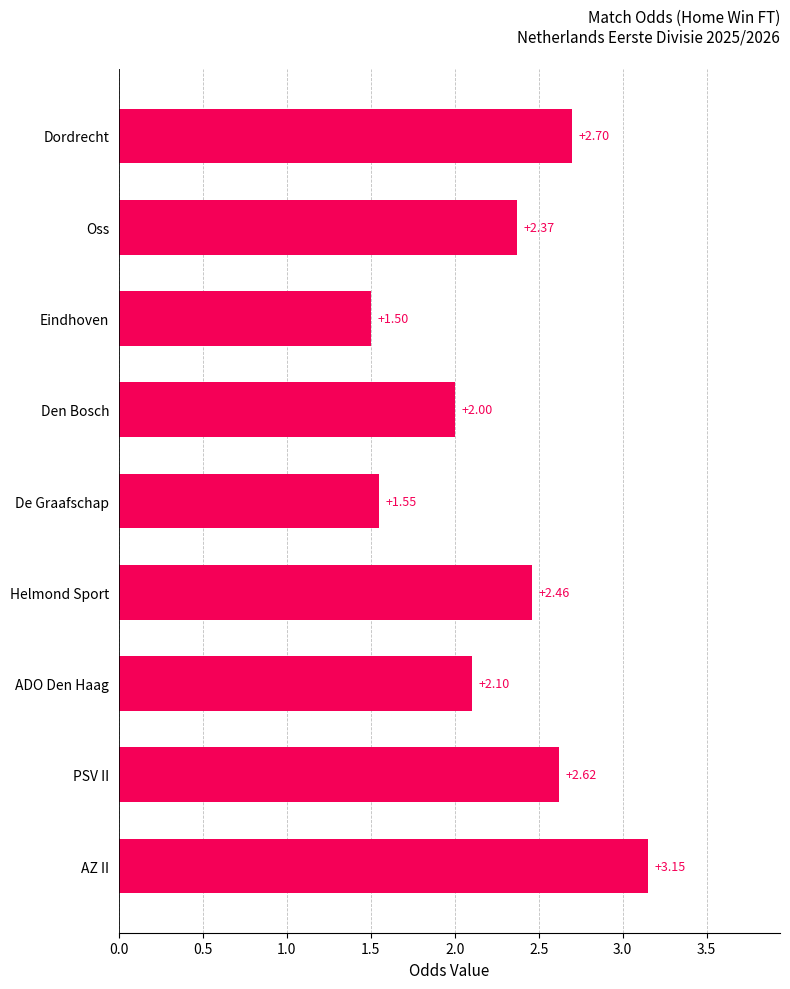

Which label corresponds to the largest value in the chart?

AZ II